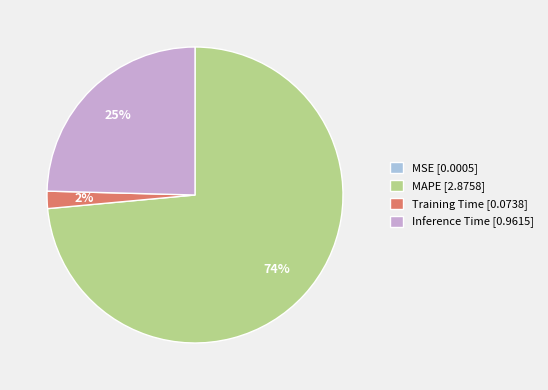

Is Inference Time [0.9615] the majority of the pie?

No